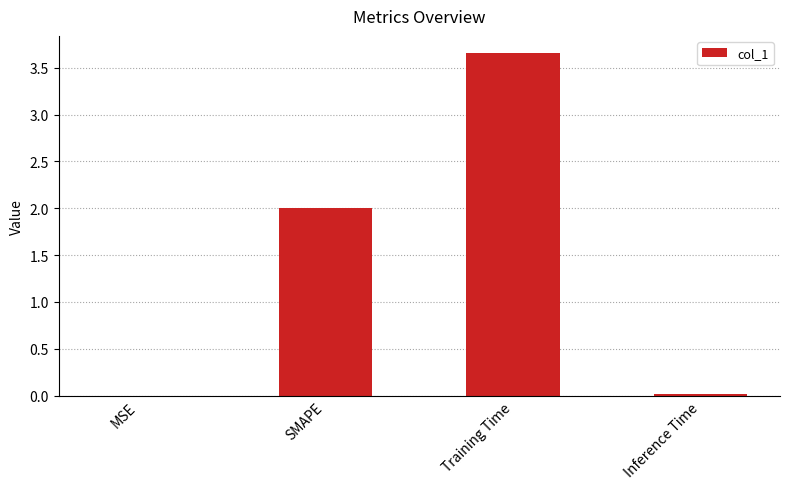

Which category has the highest value across all series?

Training Time